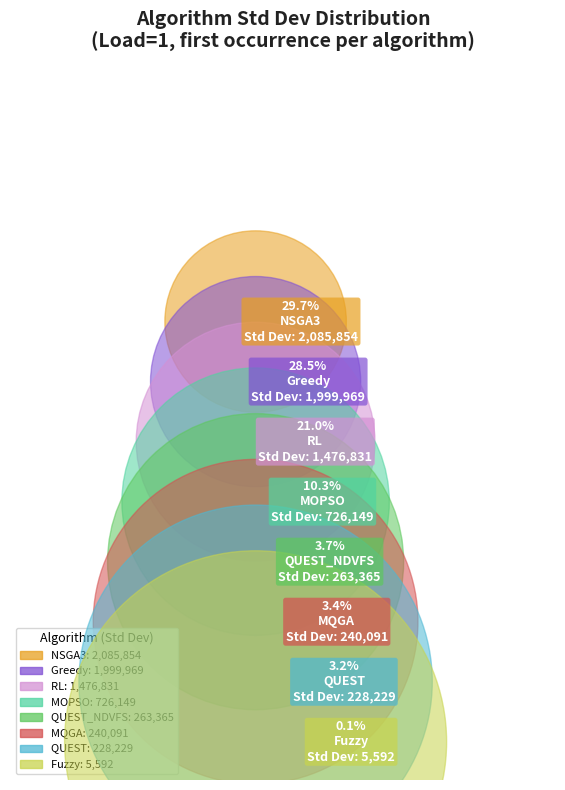

What is the change in value from QUEST to Fuzzy?

-222637.3